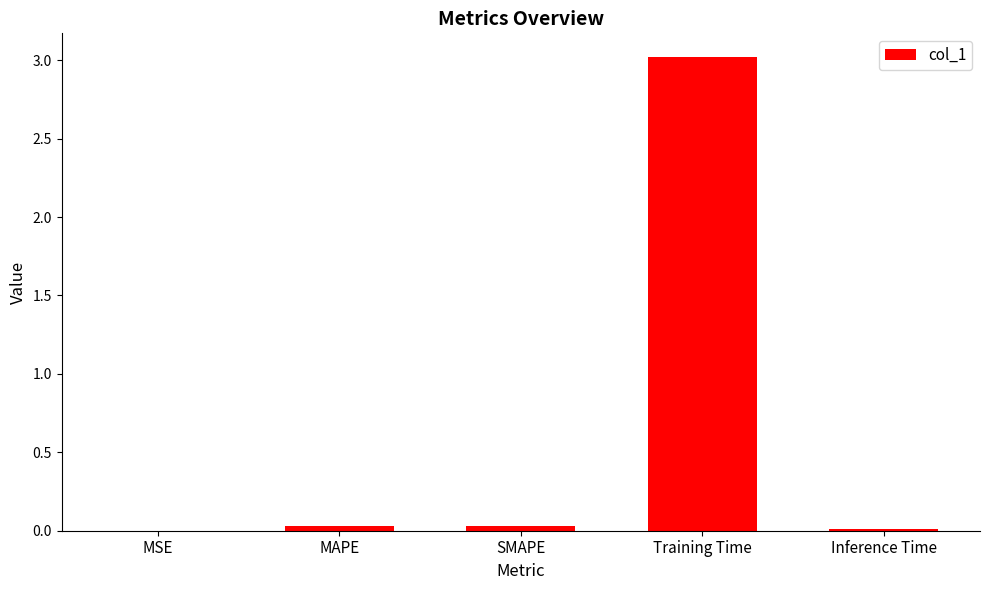

Is it true that the value at Inference Time is 0.0?

True